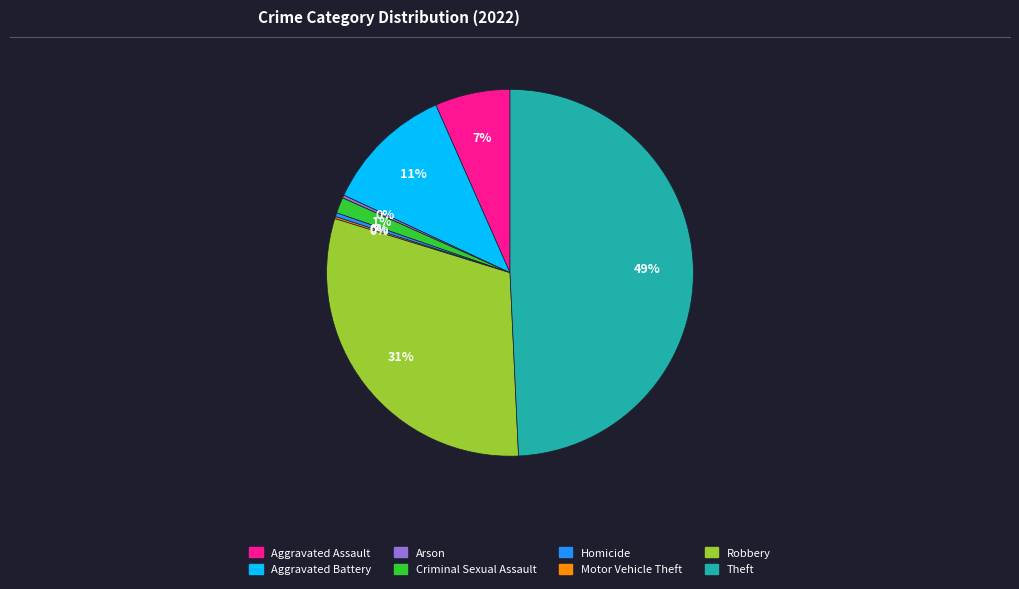

The Robbery slice represents 17% of the pie. True or false?

False